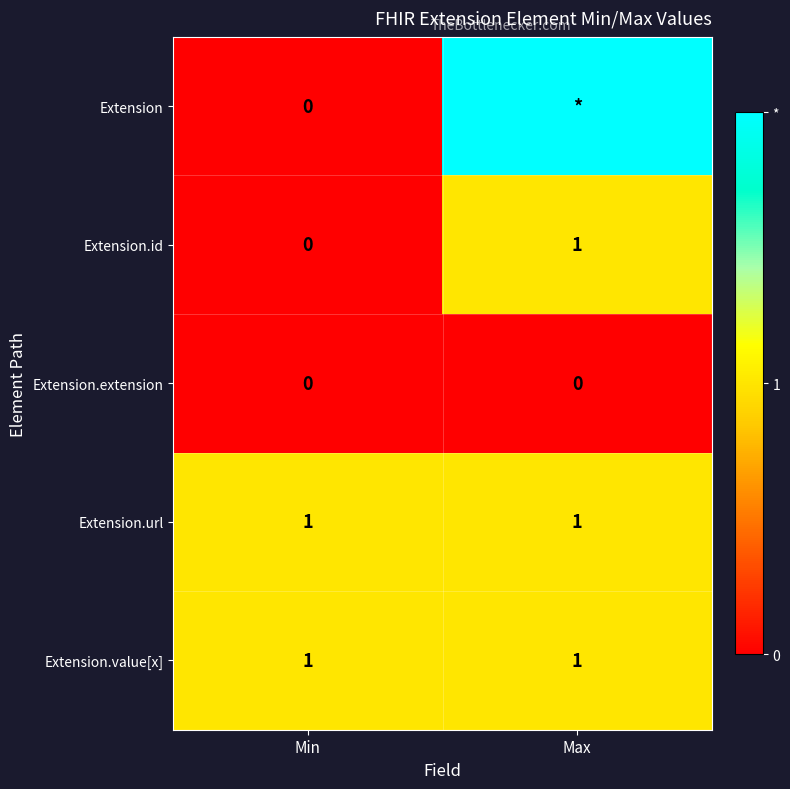

Is it true that Extension.id equals 1 at Max?

True